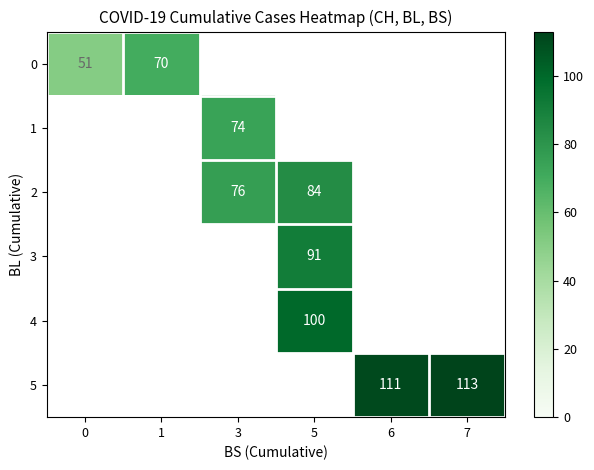

Is it true that row_3 equals 28.2 at 5?

False